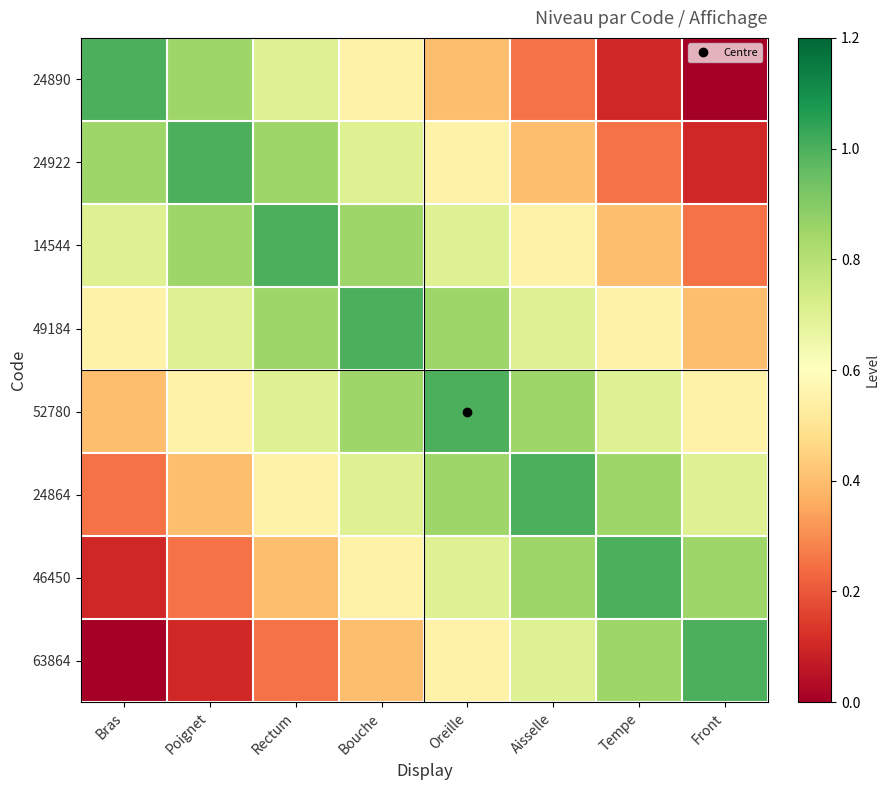

Which category has the highest value across all series?

Bras